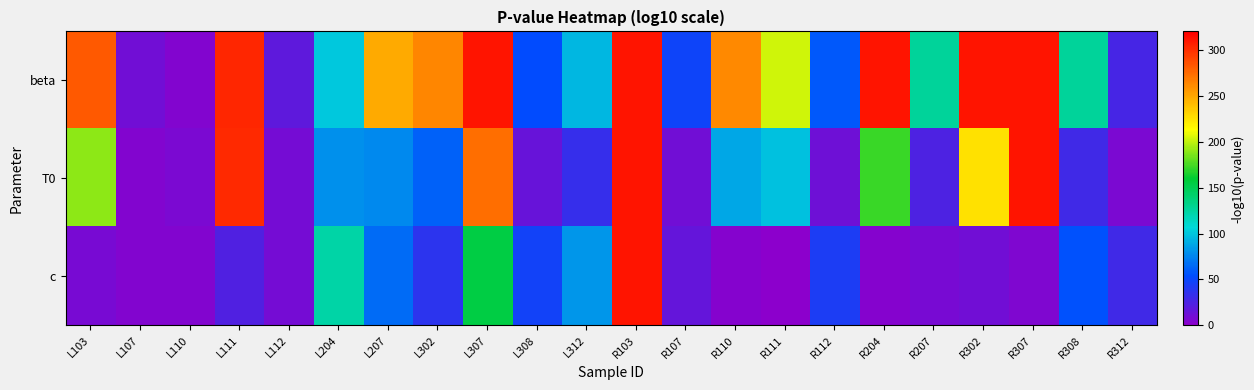

Which category has the lowest value across all series?

R111